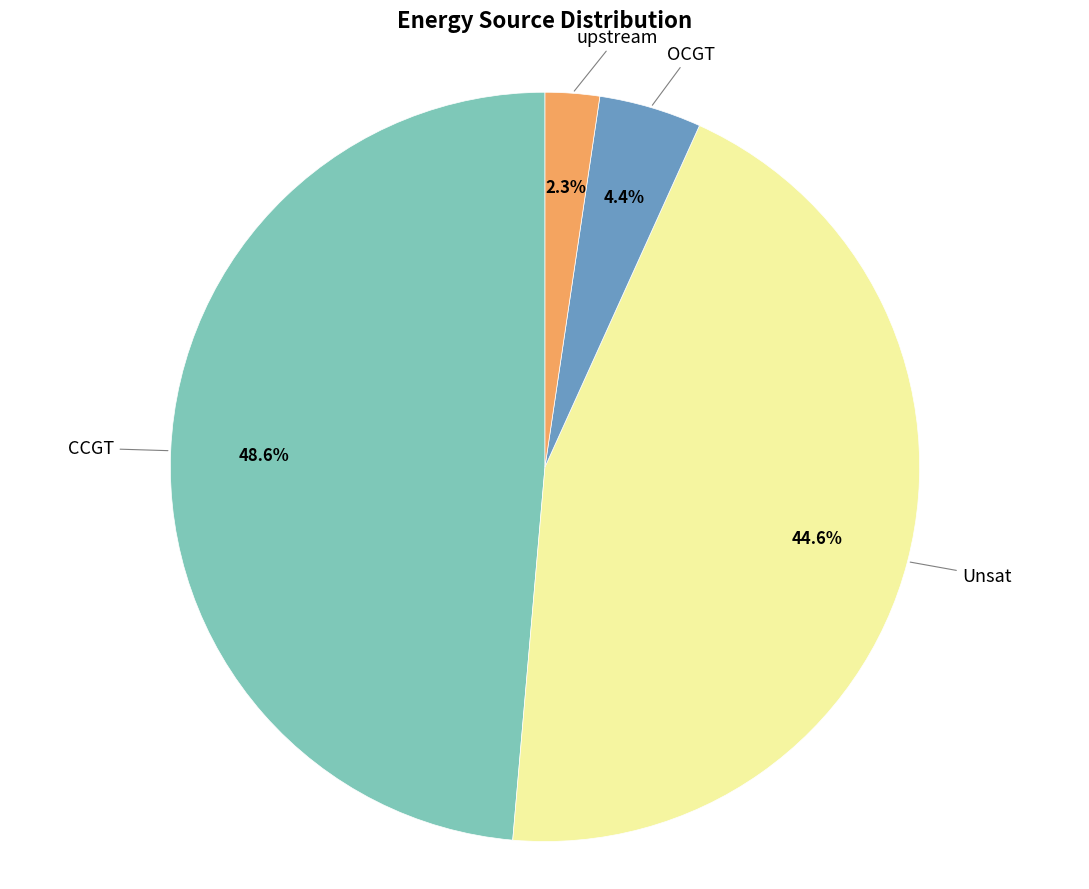

Is there a majority slice in this chart?

No